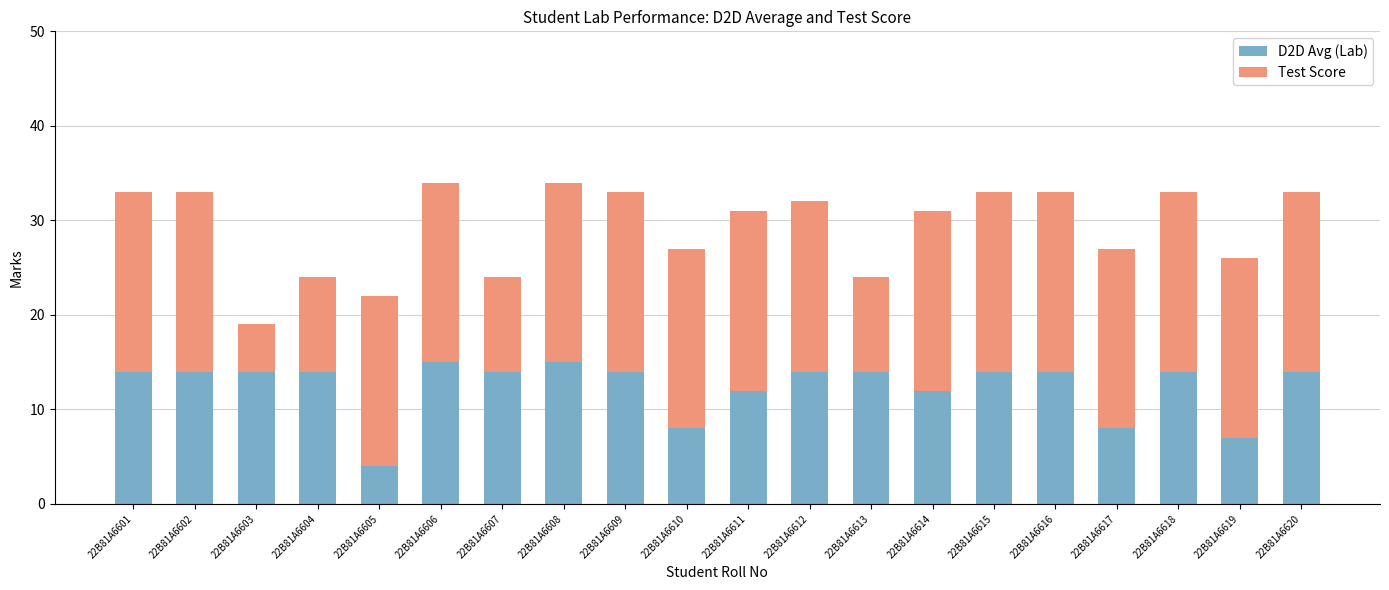

What is the sum of the D2D Avg (Lab) values at 22B81A6619 and 22B81A6604?

21